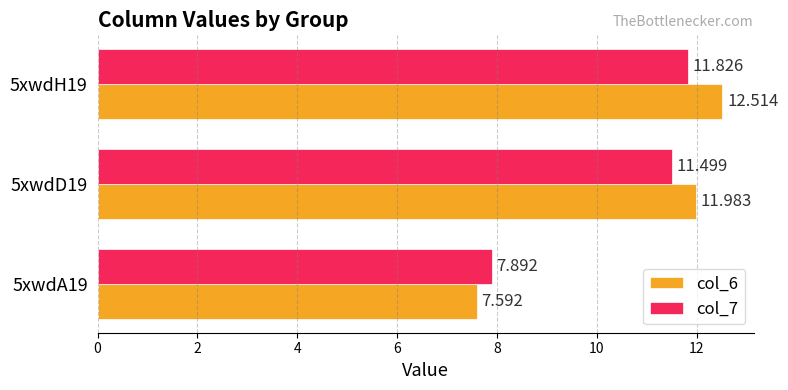

What is the difference between the second highest and minimum values in the col_7 series?

3.6